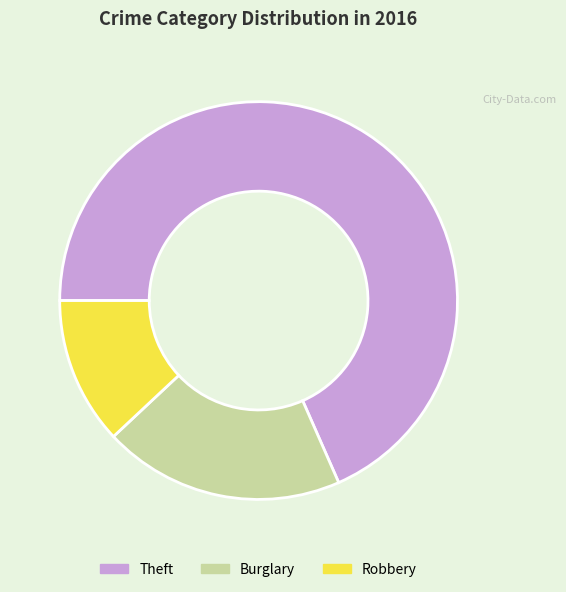

Rank the categories by value from lowest to highest.

Robbery, Burglary, Theft